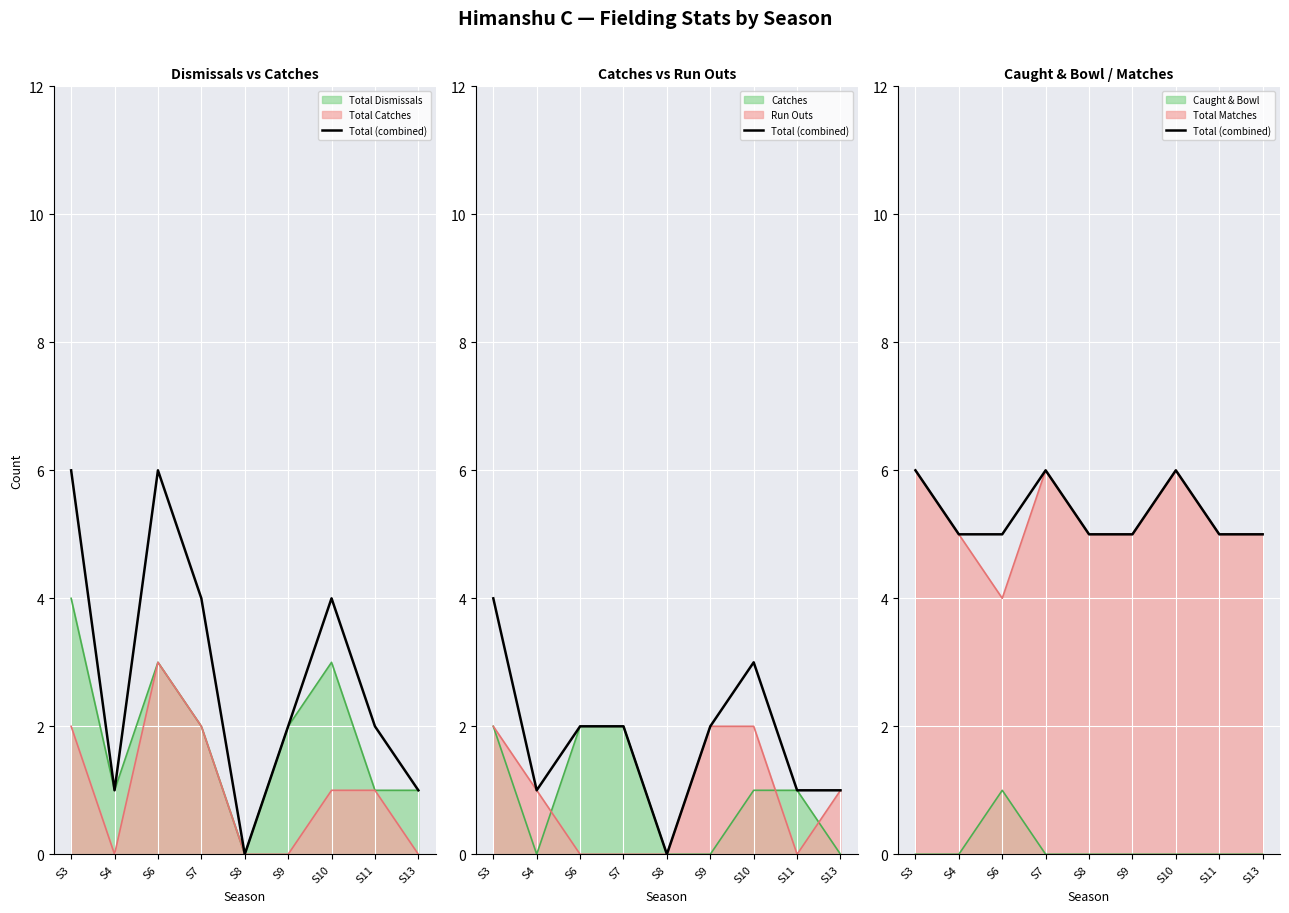

What is the difference between the maximum and second lowest values?

1